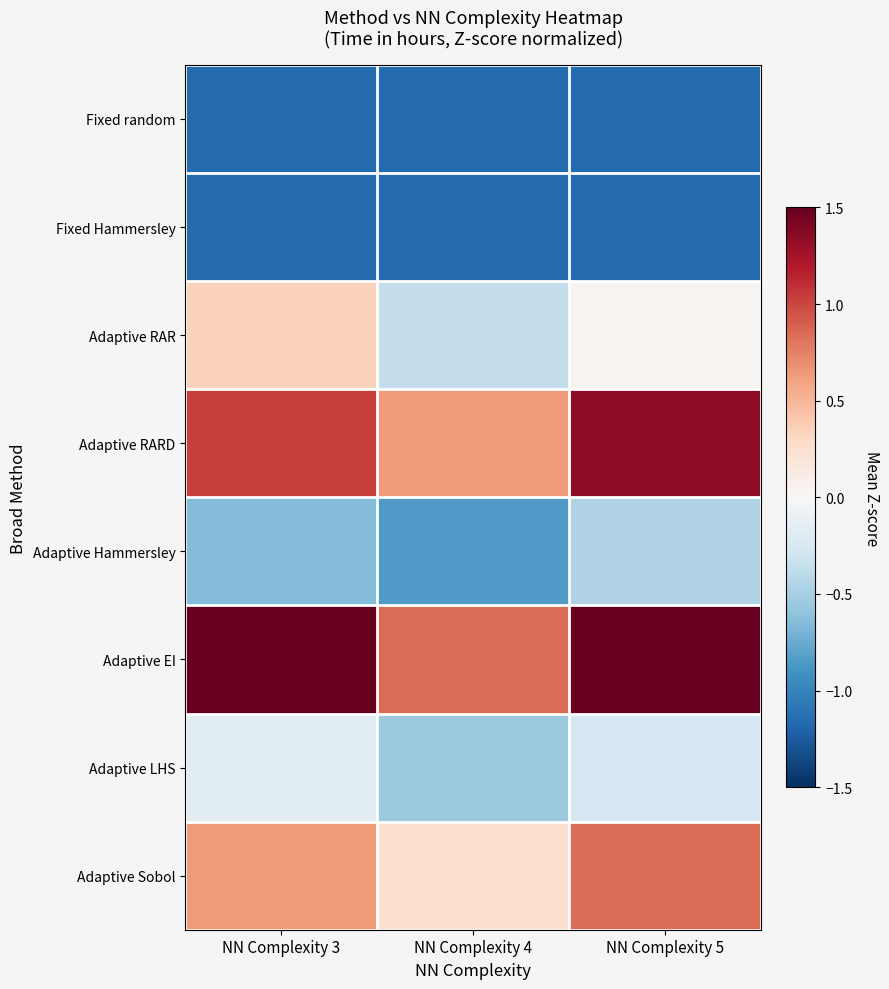

Which series has the largest total across all categories?

Adaptive EI